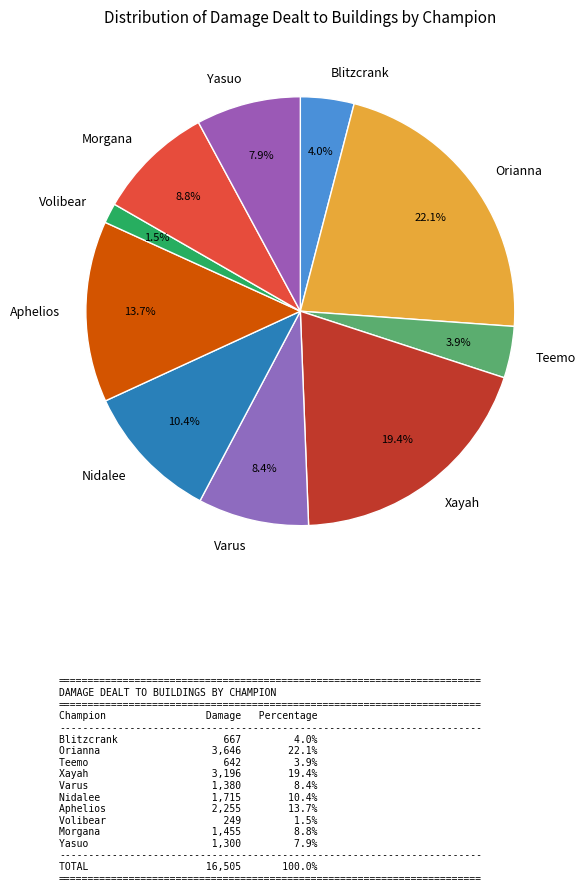

Which has a higher value, Yasuo or Nidalee?

Nidalee